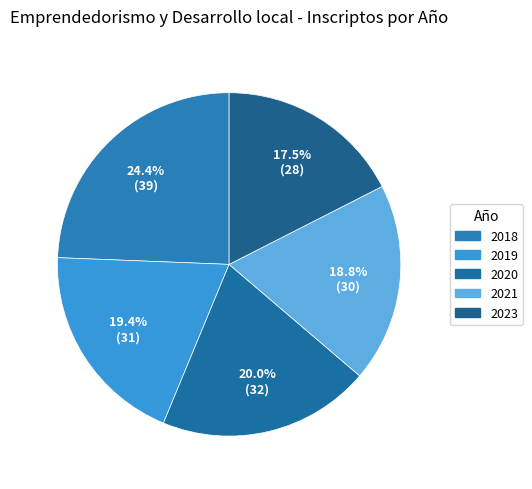

How many slices are in this pie chart?

5